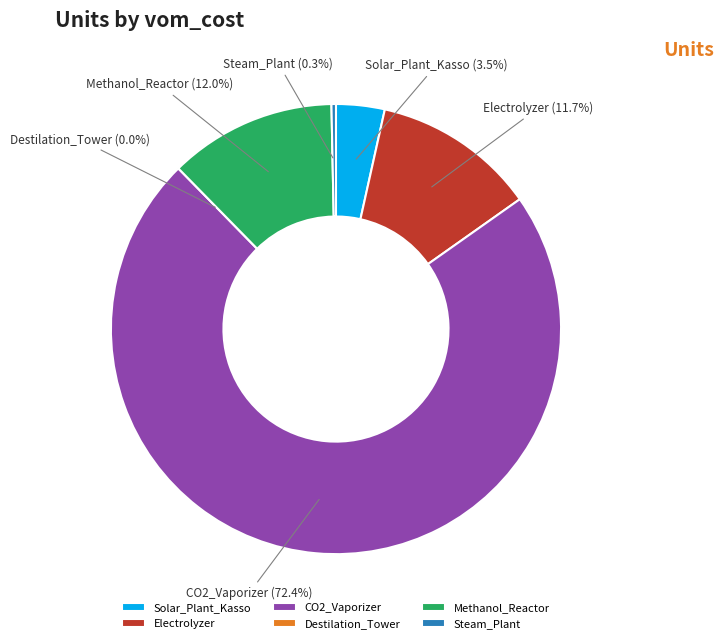

Do CO2_Vaporizer and Methanol_Reactor together represent more than half of the pie?

Yes